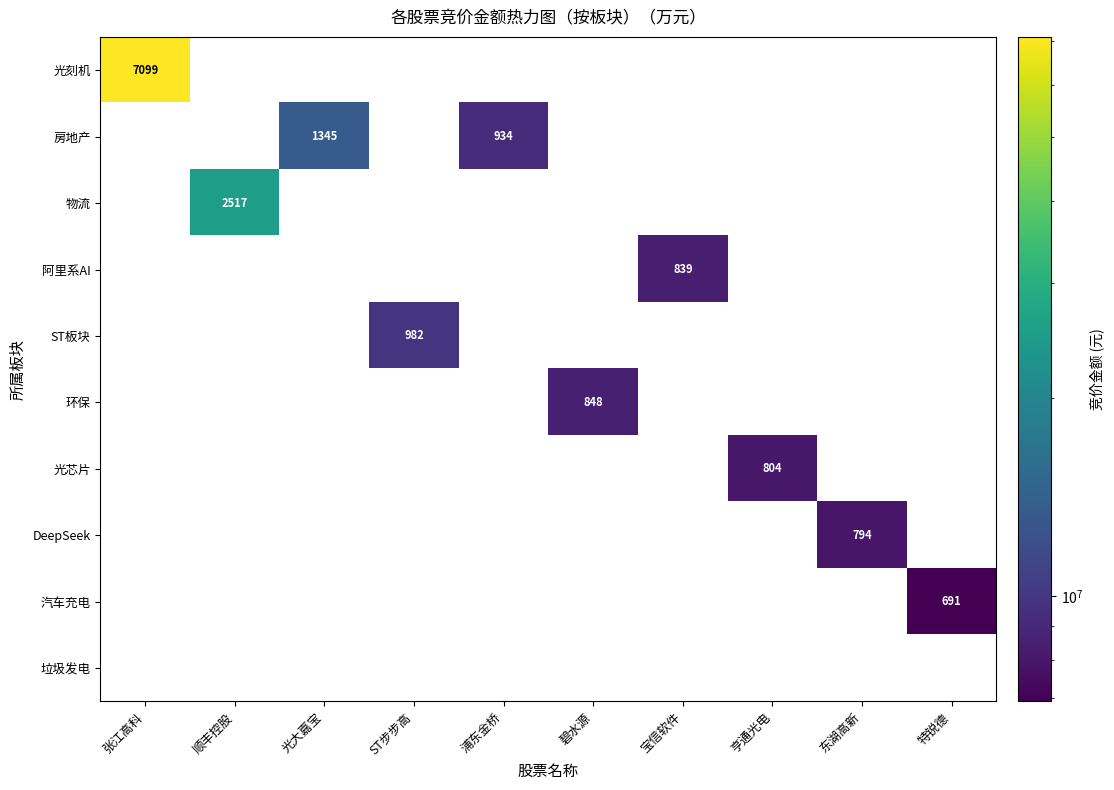

True or false: 阿里系AI has a value of 839 at 宝信软件.

True